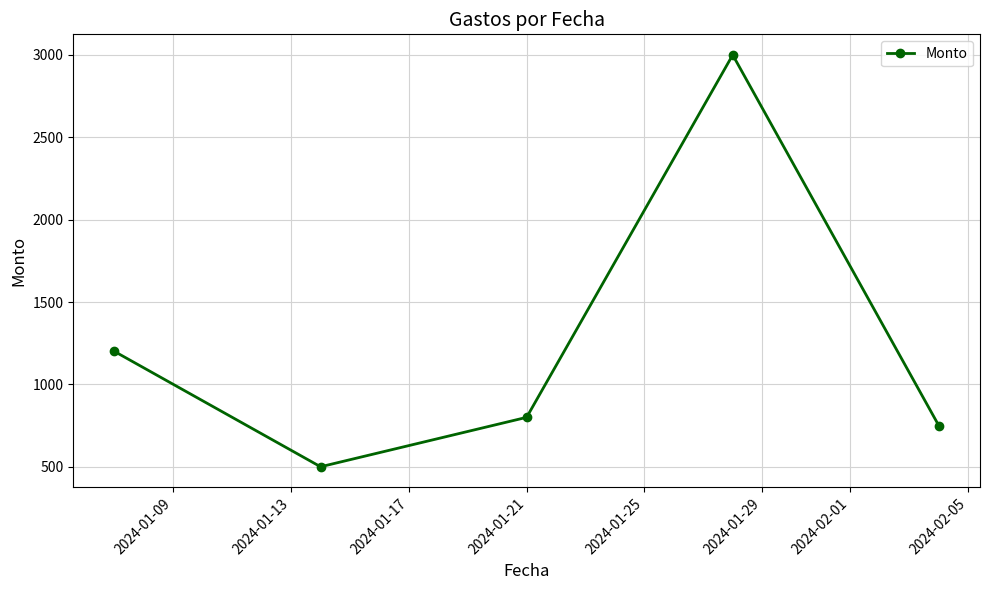

How many interior local peaks (higher than both neighbors) does the data have?

1